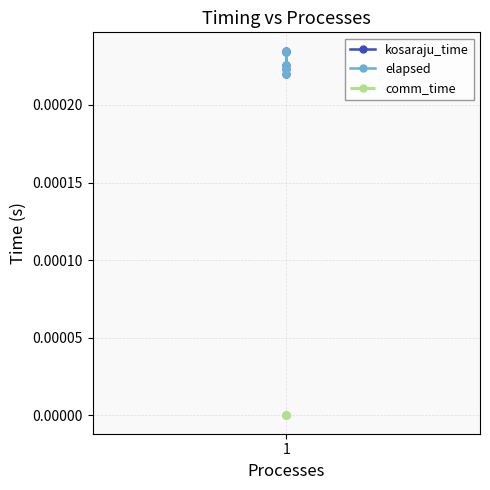

Does the chart have visible grid lines?

Yes